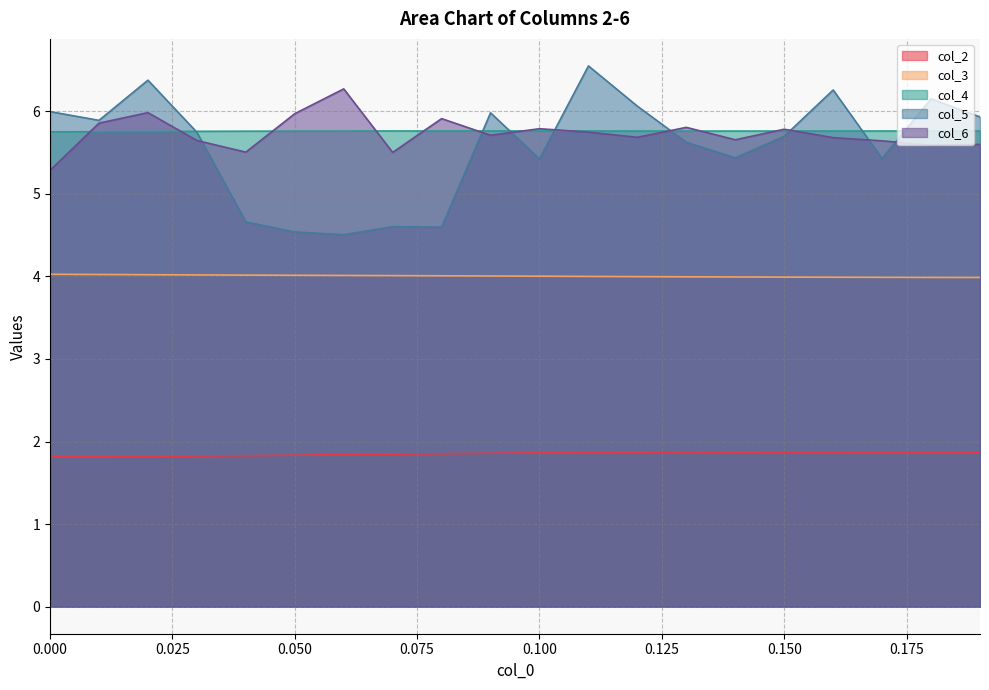

Rank the categories by col_4 value from highest to lowest.

0.09, 0.08, 0.1, 0.07, 0.11, 0.17, 0.16, 0.18, 0.15, 0.12, 0.06, 0.19, 0.14, 0.13, 0.05, 0.04, 0.03, 0.02, 0.01, 0.0